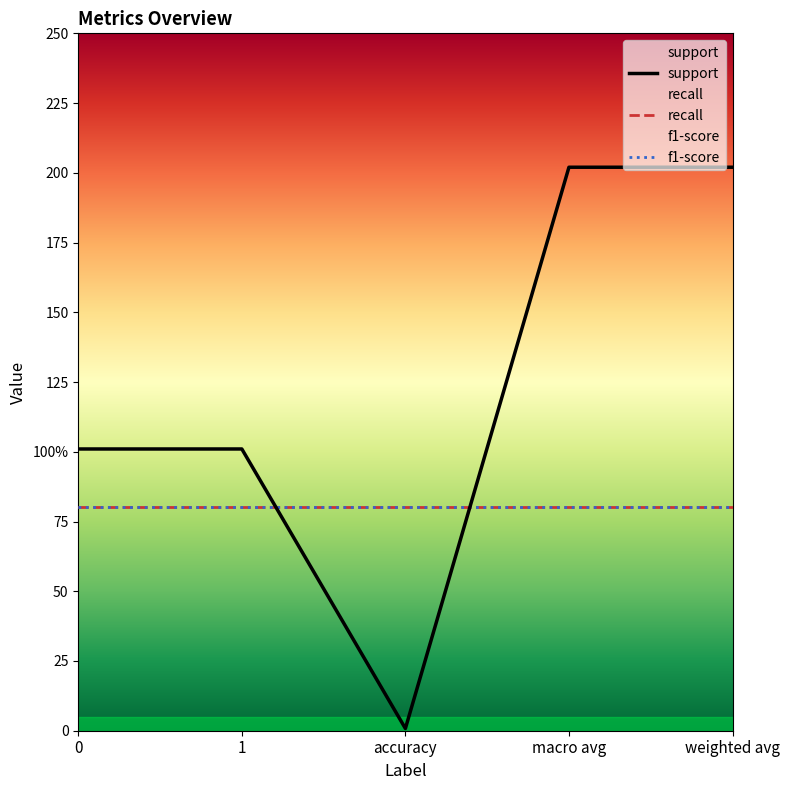

True or false: f1-score and support intersect in this chart.

False